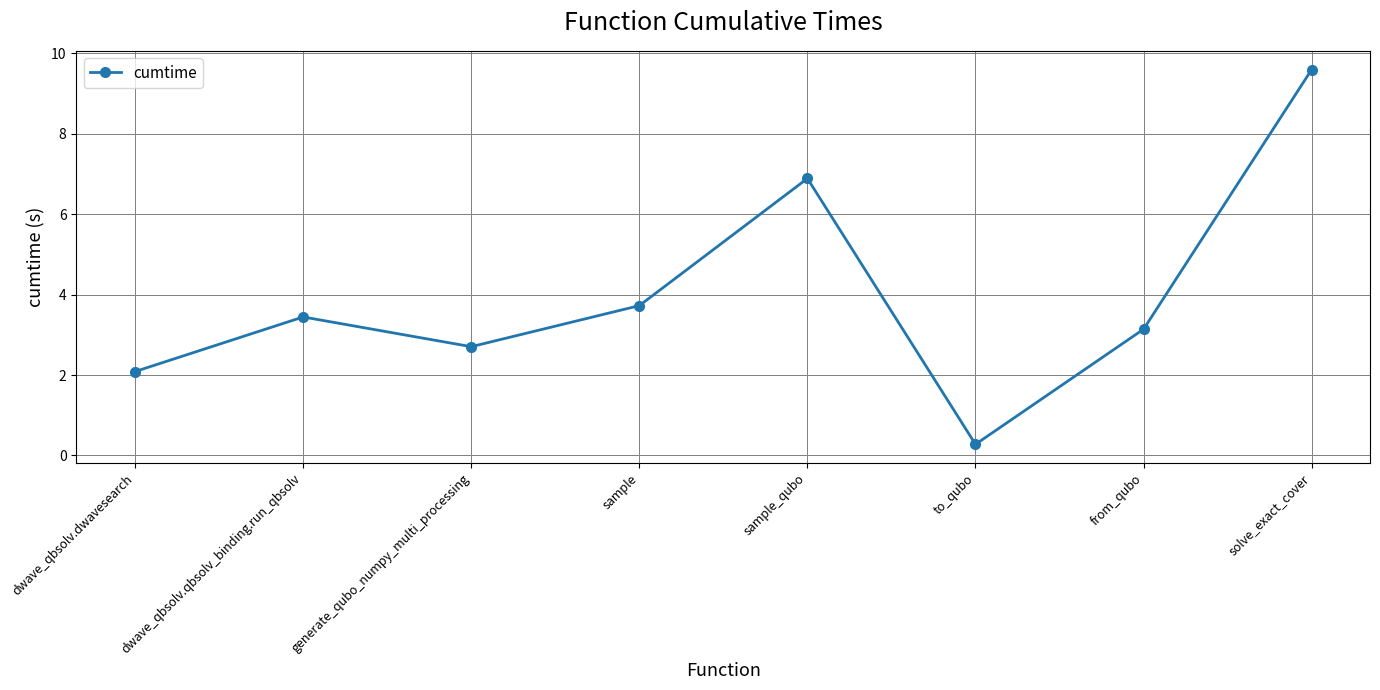

Which has a higher value, solve_exact_cover or dwave_qbsolv.qbsolv_binding.run_qbsolv?

solve_exact_cover